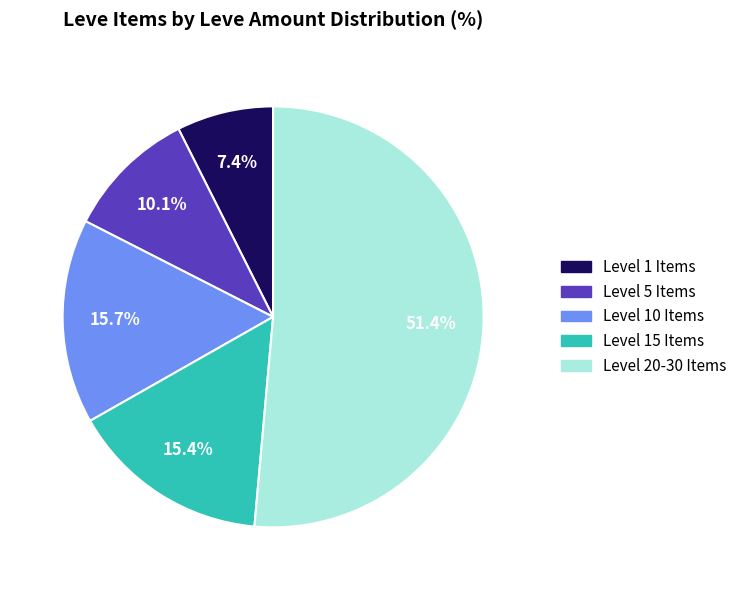

Is there any slice that represents more than half of the pie?

Yes